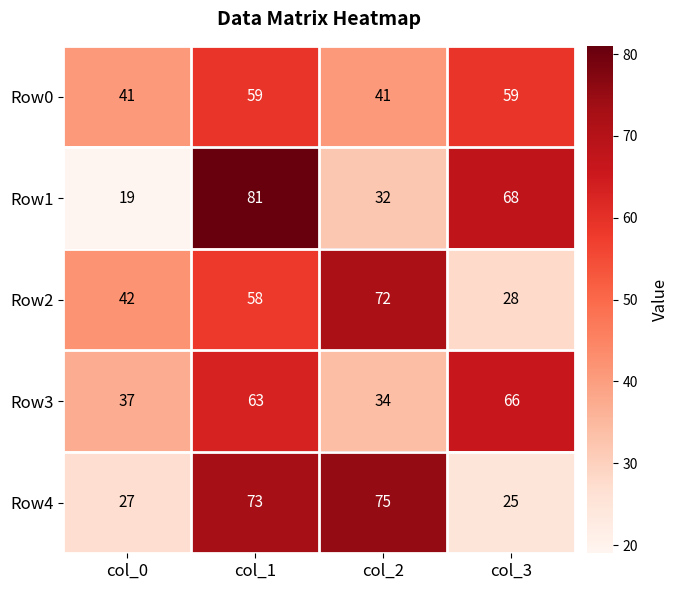

What is the sum of all Row3 values?

200